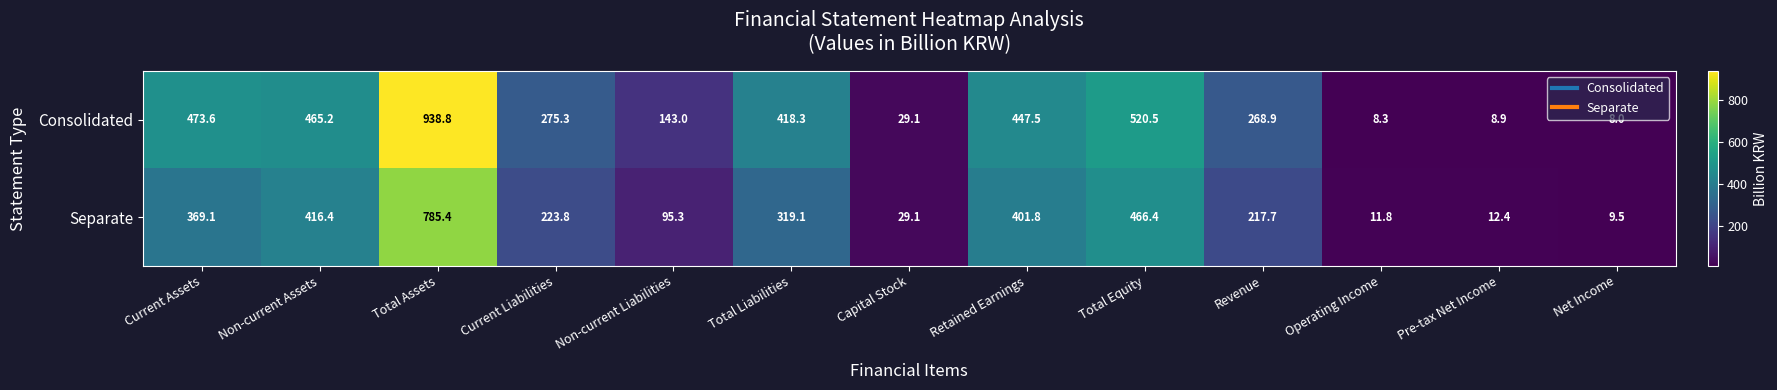

Rank the series at Revenue from highest to lowest value.

Consolidated, Separate